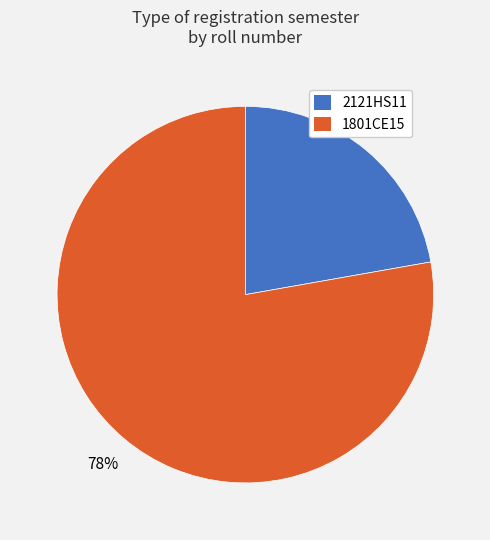

Rank the categories by value from highest to lowest.

1801CE15, 2121HS11